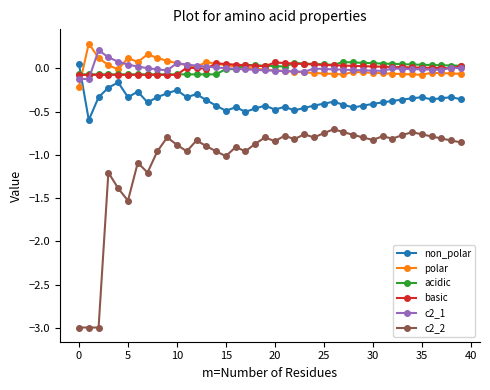

True or false: basic and c2_2 intersect in this chart.

False